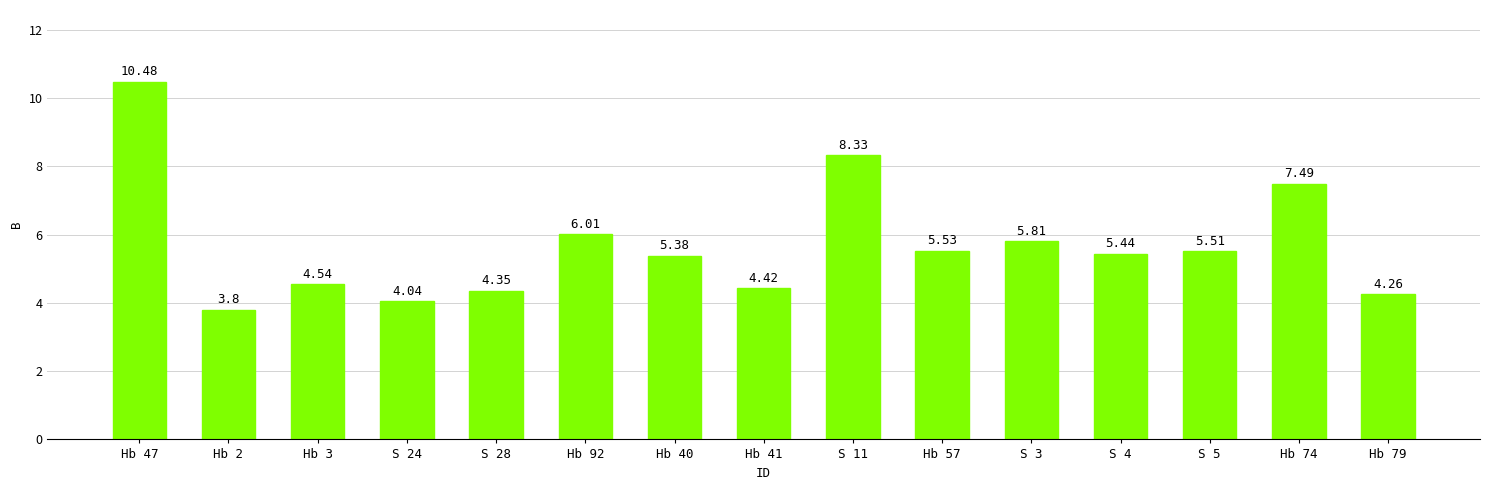

Which category has the highest value across all series?

Hb 47